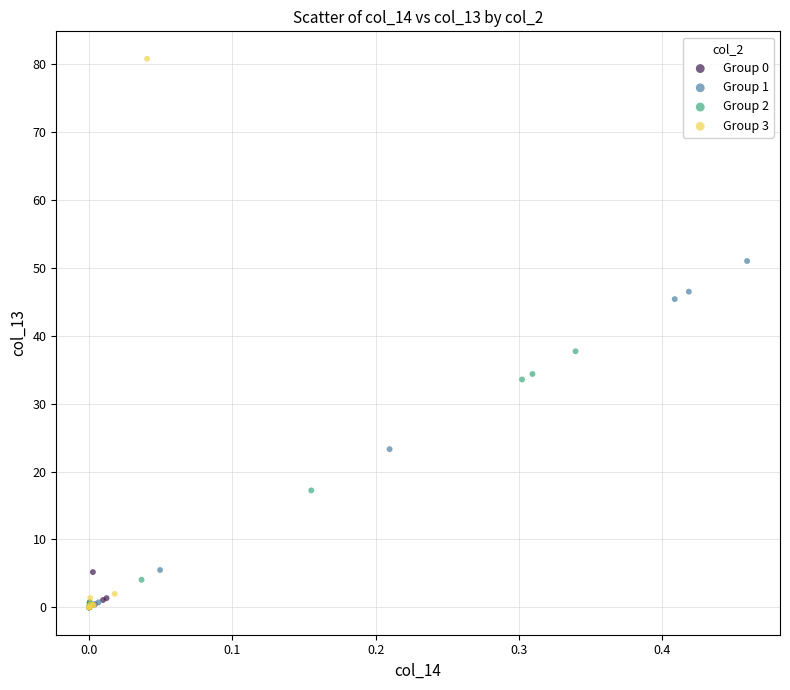

Which series has the widest spread of Y values?

Group 3